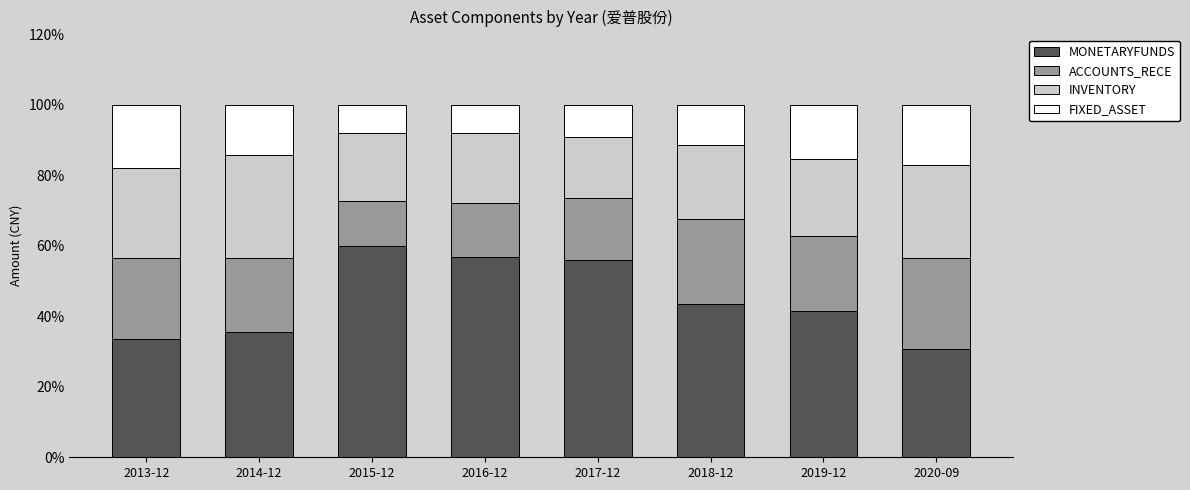

The MONETARYFUNDS series shows 76.8 at 2016-12. True or false?

False